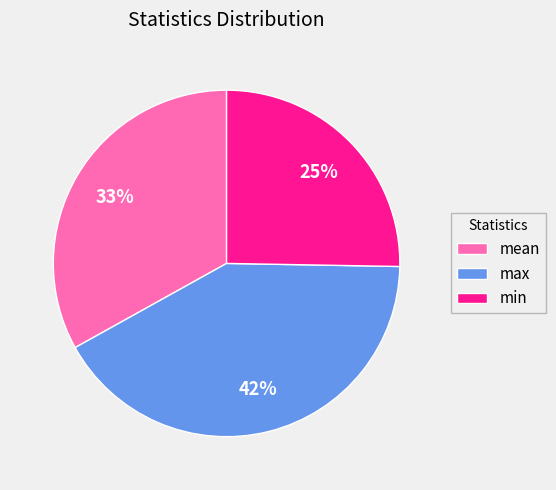

What is the smallest slice in the pie chart?

min